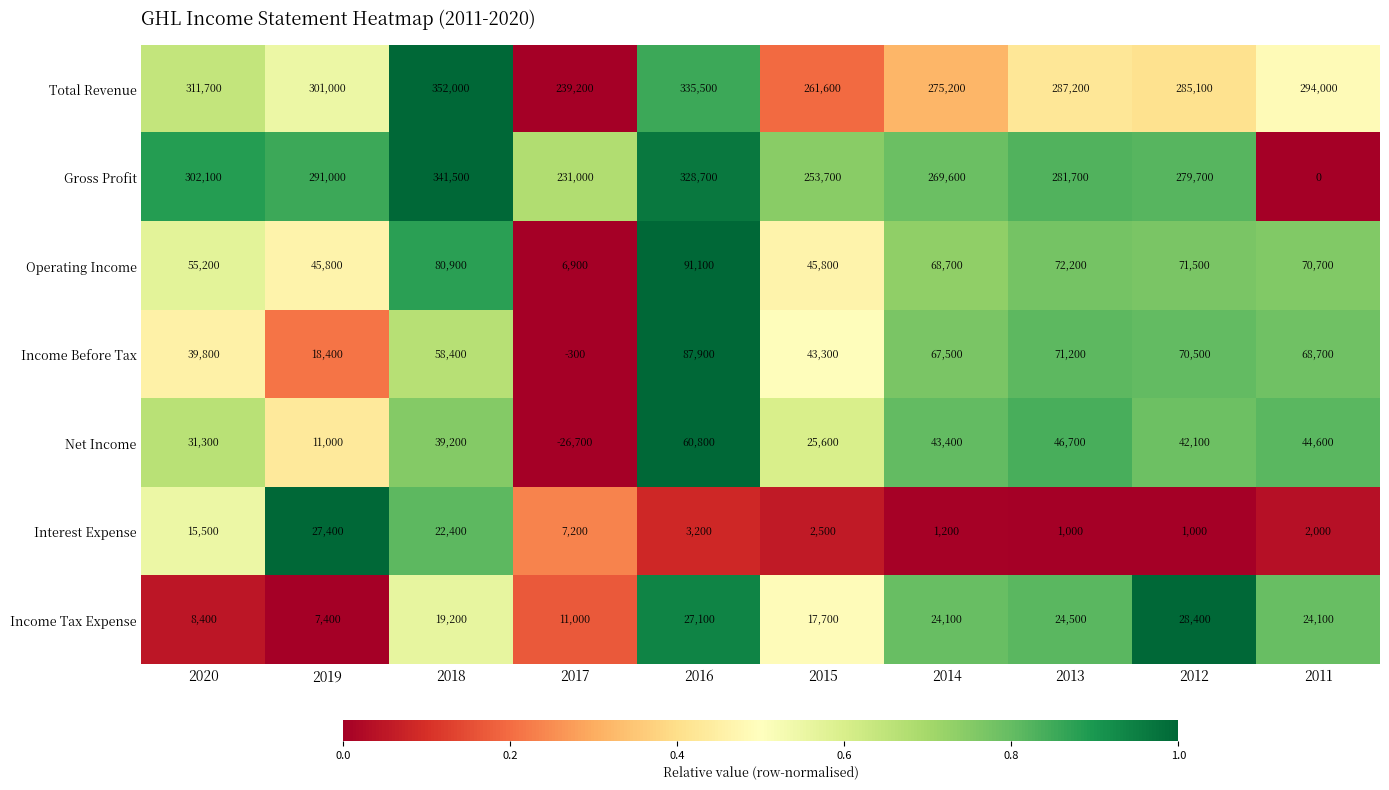

What is the greatest value displayed?

352000